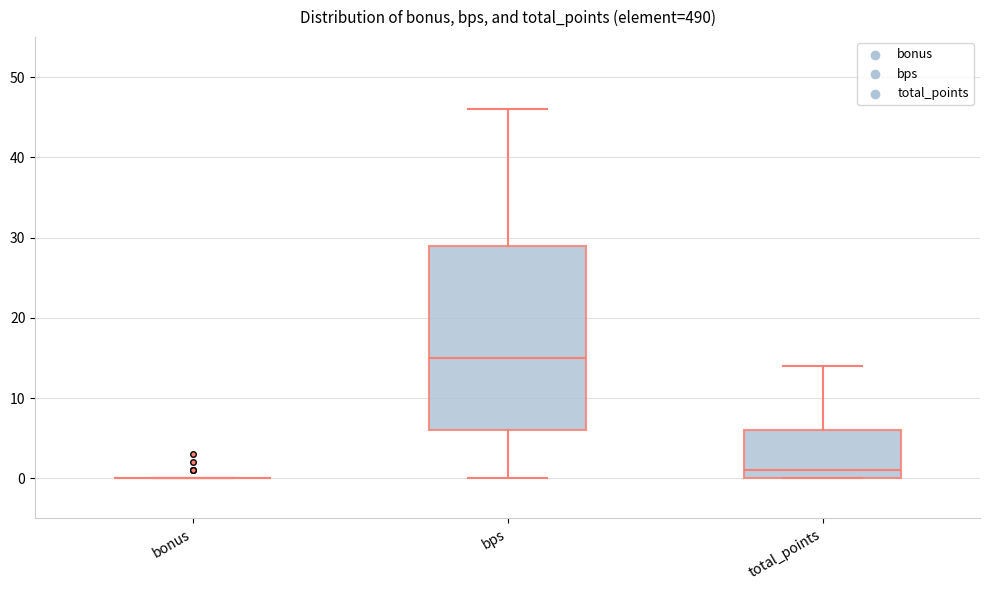

Where is the upper edge of the box for total_points on the y-axis? The values are not printed on the chart, so give them approximately, as read against the axis.

6